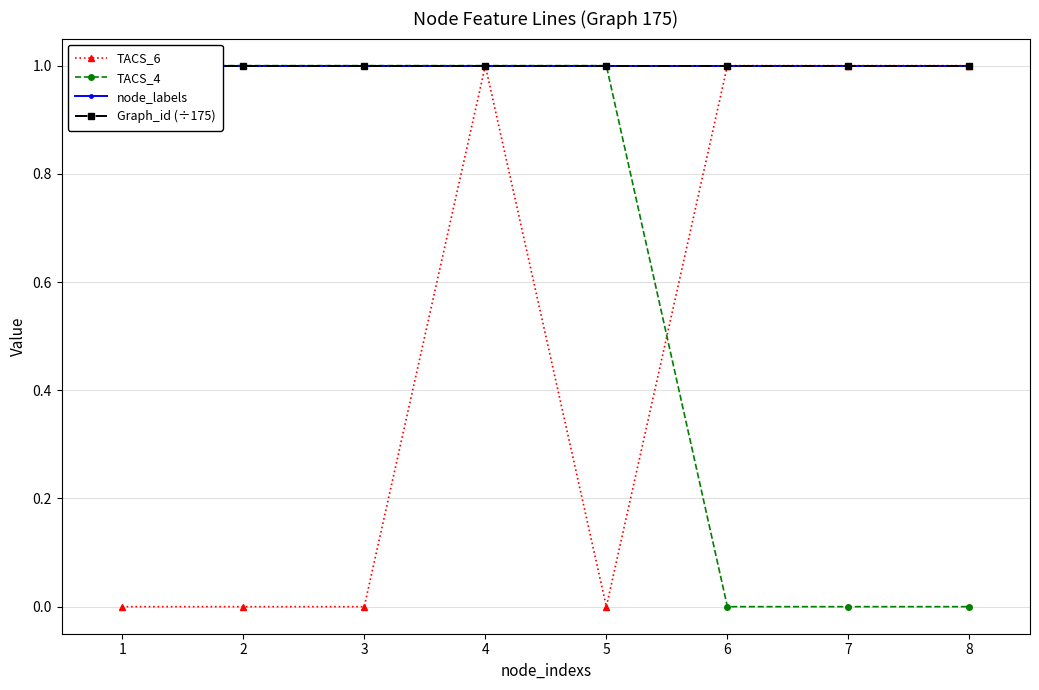

True or false: TACS_4 has a value of 1 at 3.

True